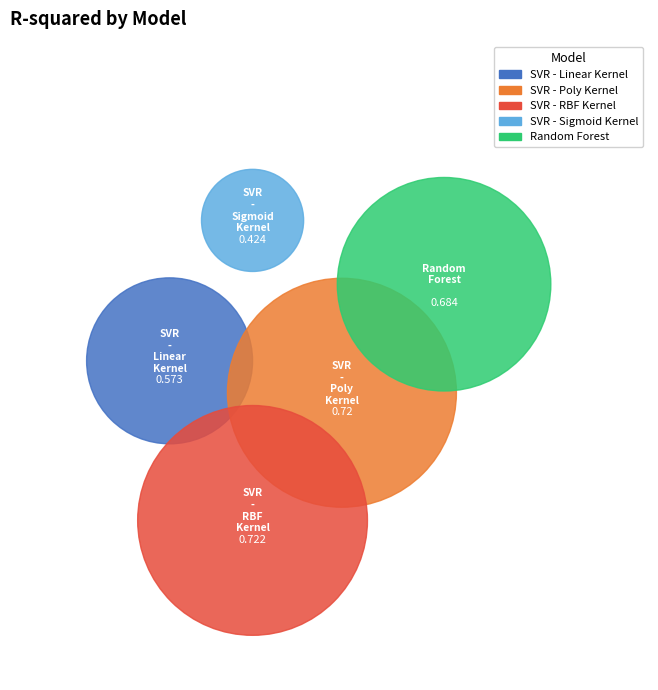

How much of the chart is everything except SVR - RBF Kernel?

76.9%